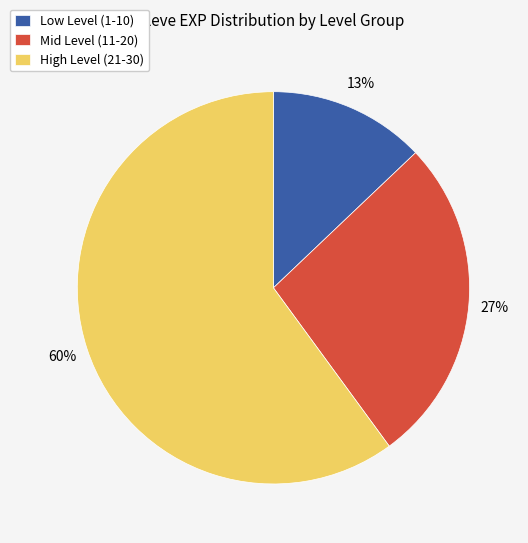

Count the number of slices in the pie.

3